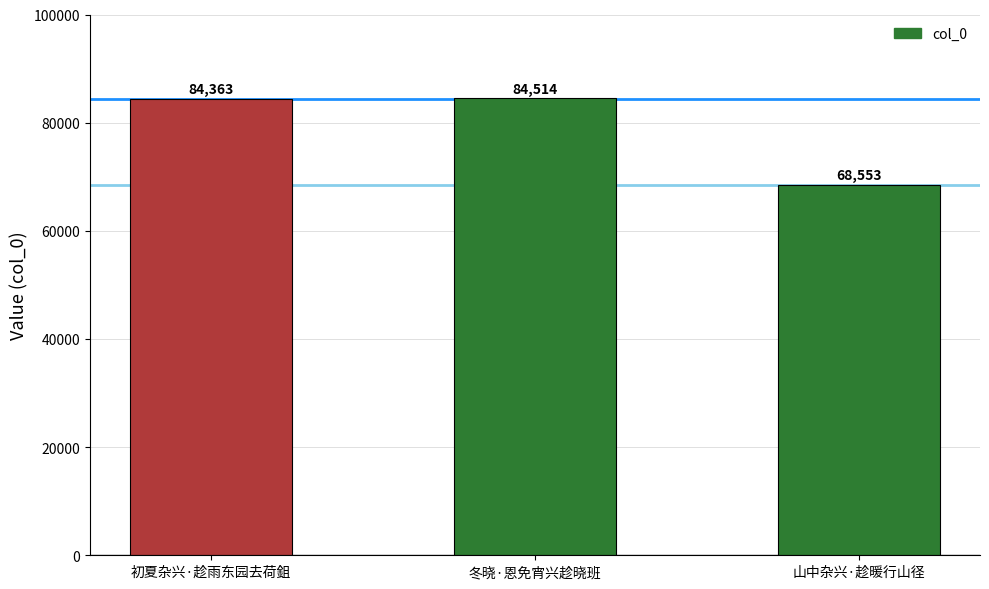

Reading left to right, list all the values displayed in this chart.

初夏杂兴·趁雨东园去荷鉏=84363	冬晓·恩免宵兴趁晓班=84514	山中杂兴·趁暖行山径=68553